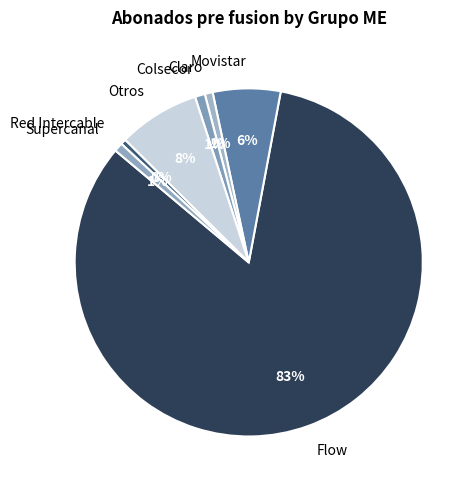

Which slice is the largest?

Flow